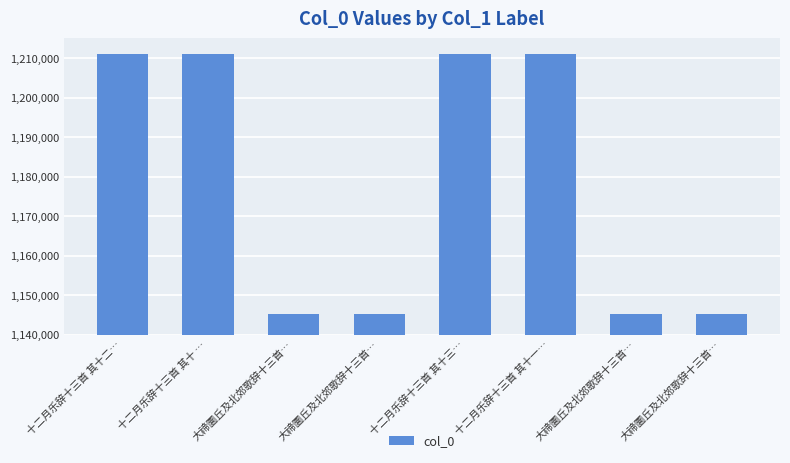

What is the change in value from 十二月乐辞十三首 其十 … to 大禘圜丘及北郊歌辞十三首…?

-65796